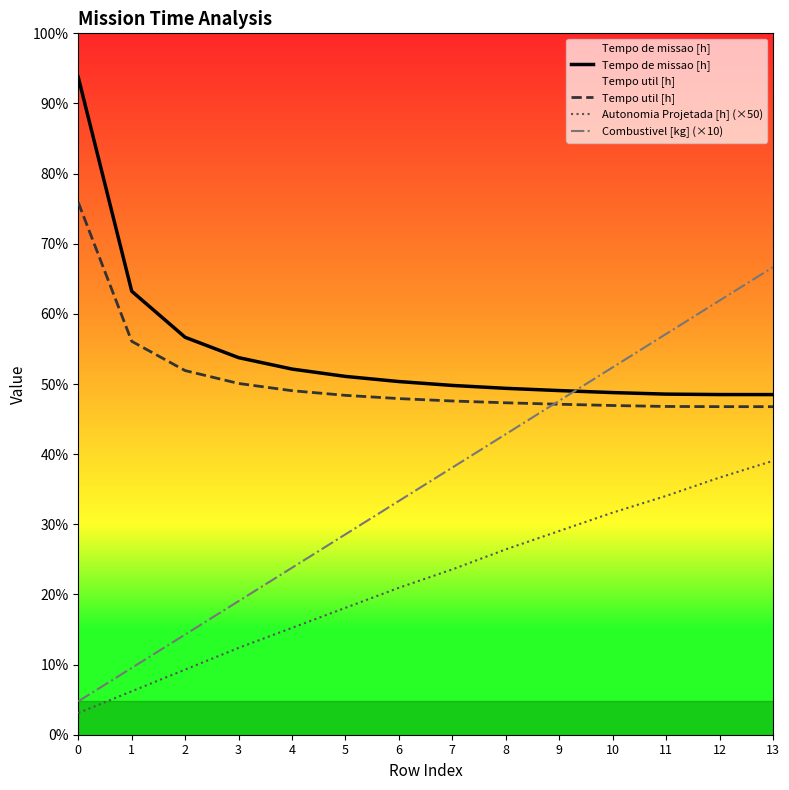

Between 8 and 10, which series saw the biggest shift?

Combustivel [kg] (×10)